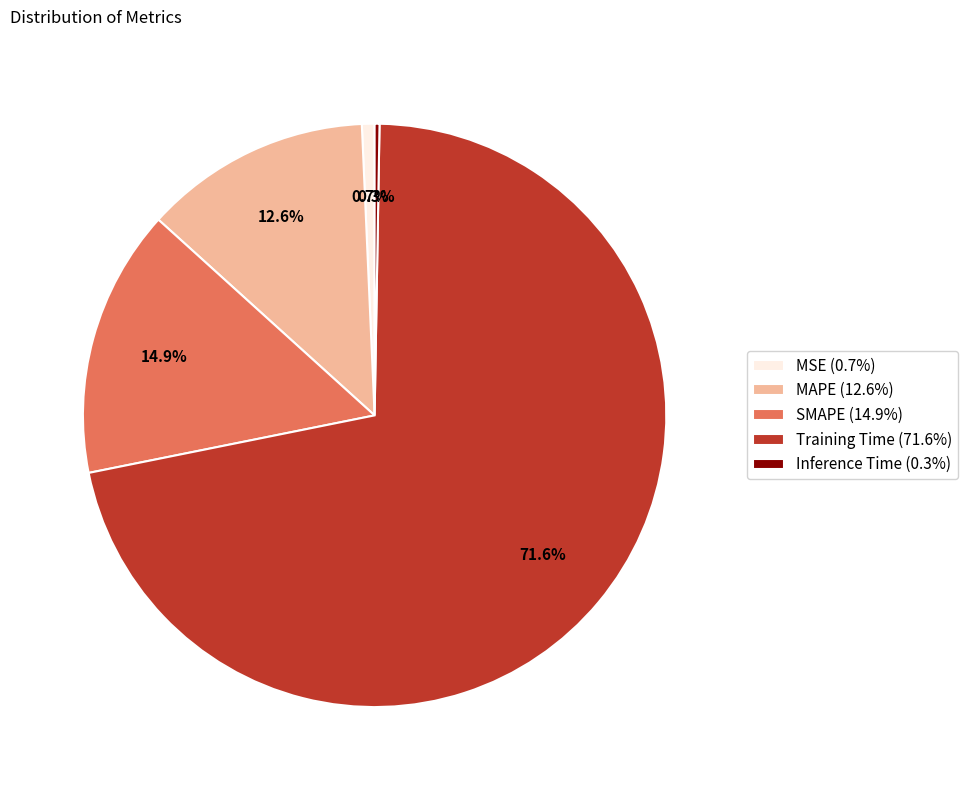

What percentage is the Training Time slice, to the nearest percent?

72%